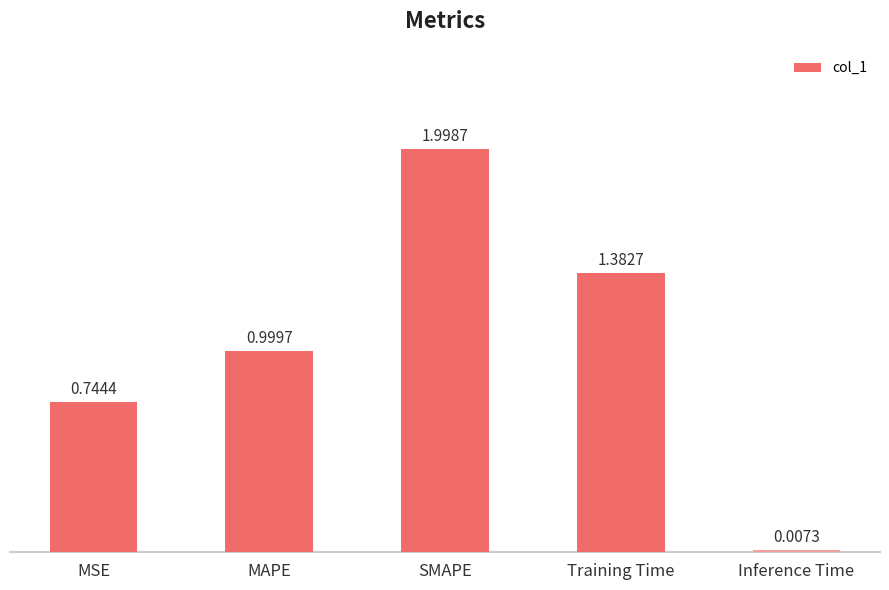

At which label is the value closest to 1?

MAPE